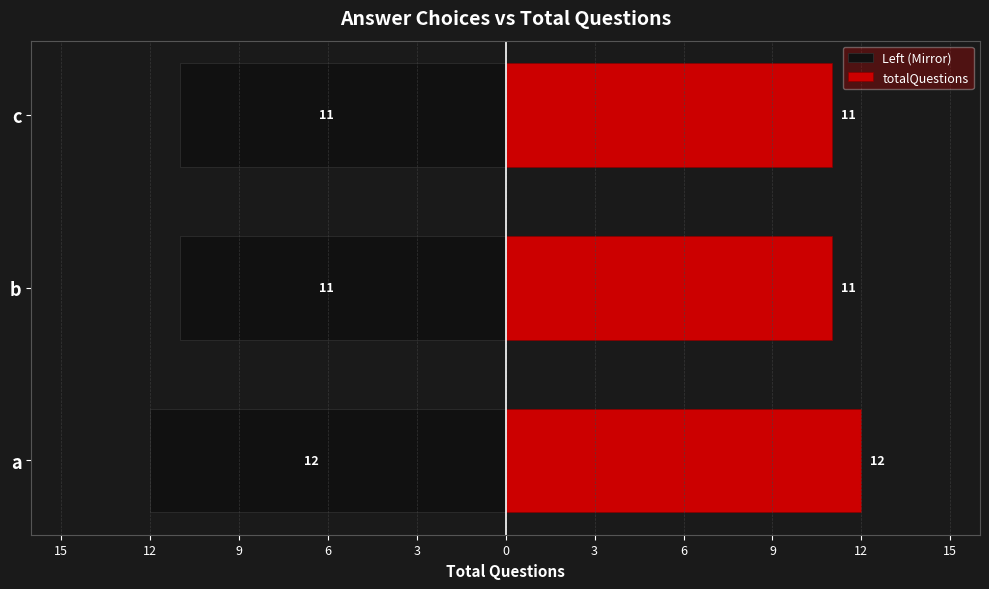

Rank the series by their maximum value, from highest to lowest.

totalQuestions, Left (Mirror)